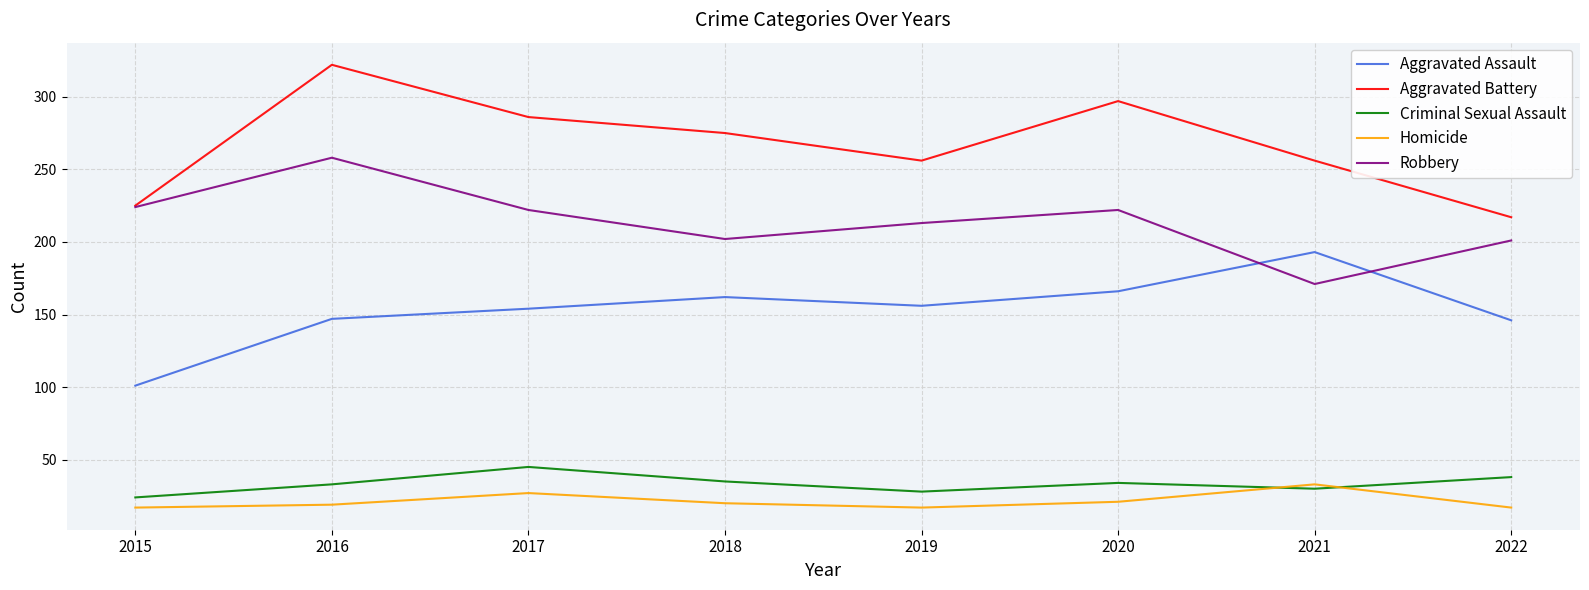

Which series has the largest range (max minus min)?

Aggravated Battery